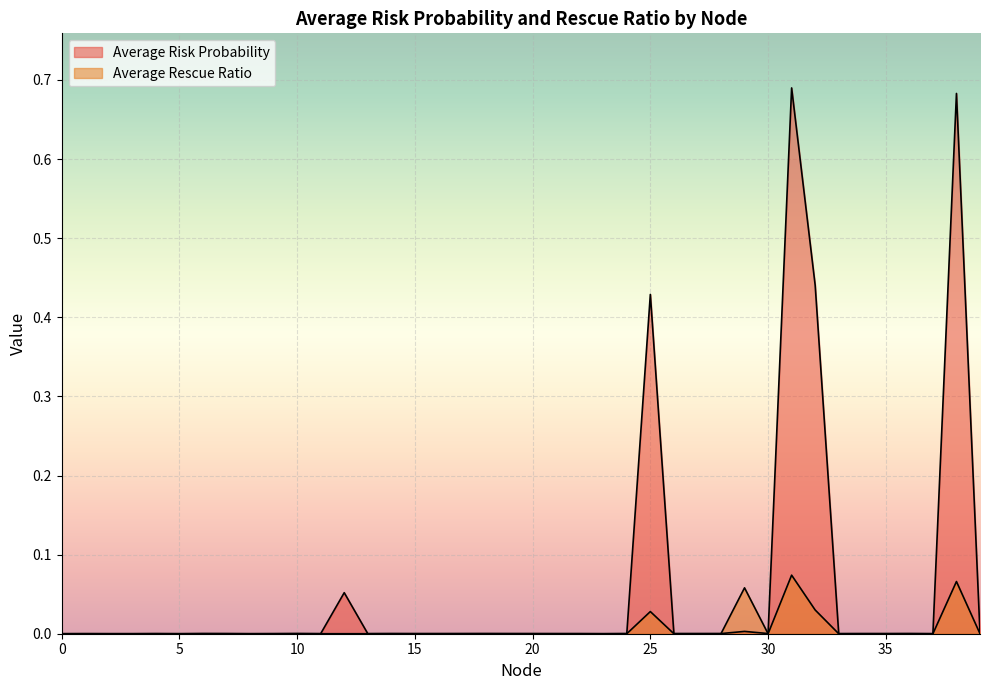

True or false: Average Rescue Ratio has a value of 0.0 at 5.

True